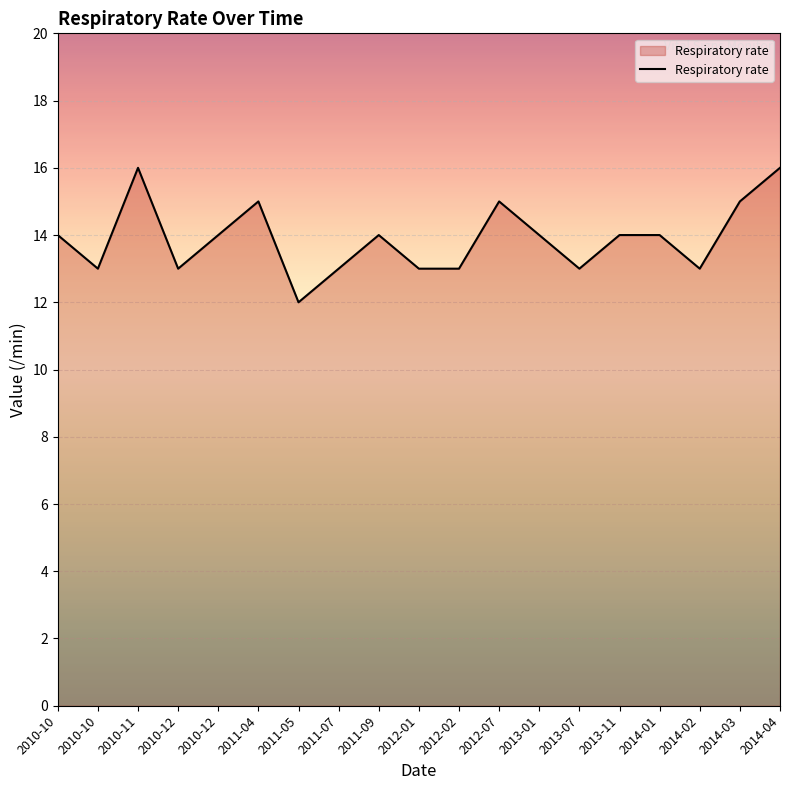

What is the sum of all values?

264